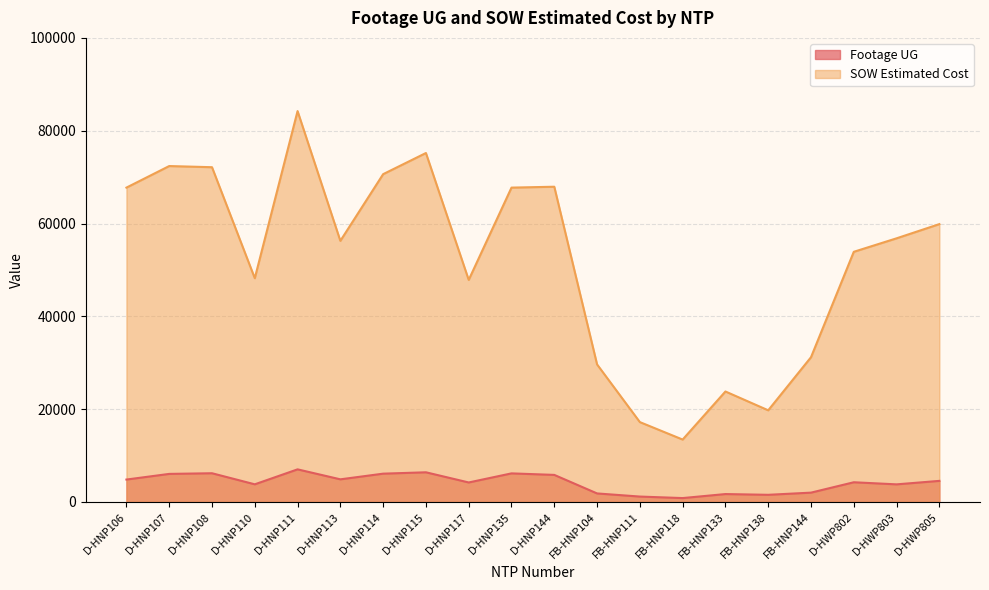

True or false: Footage UG has a value of 5825.0 at D-HNP144.

True